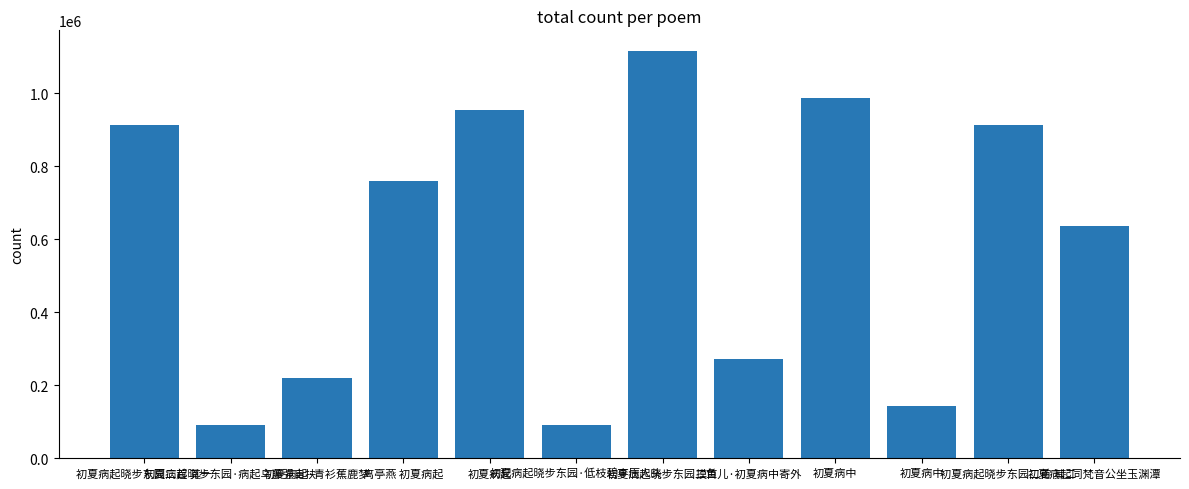

How many bars are there in total?

12